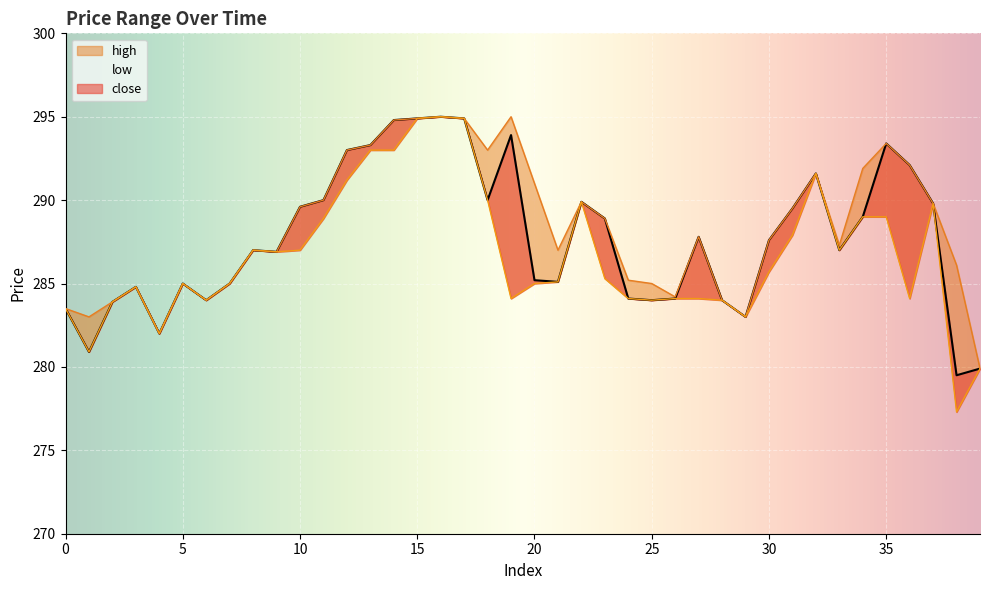

Which series has the widest spread of values?

low